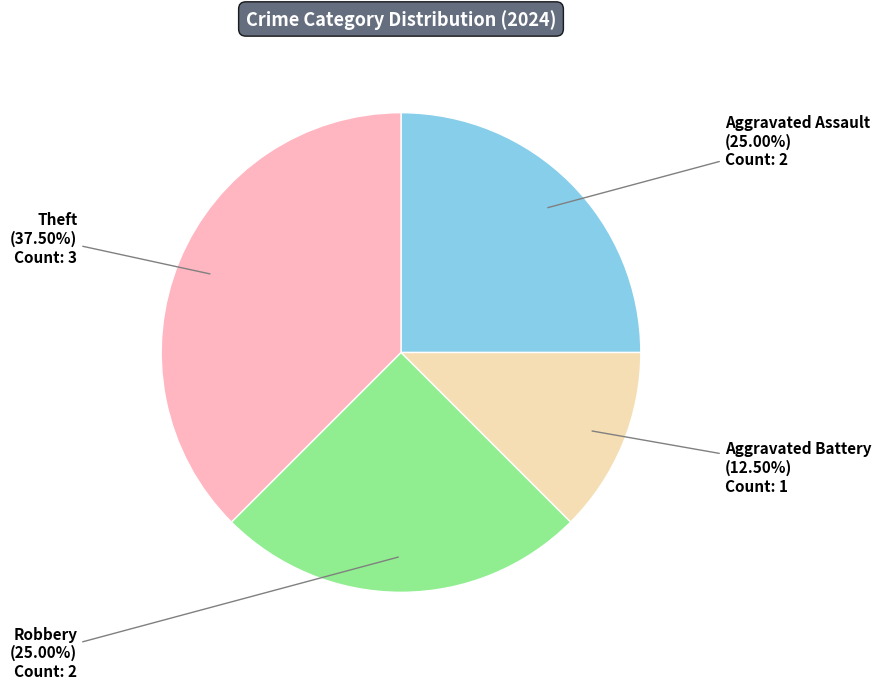

To the nearest percent, what is the average slice percentage?

25%